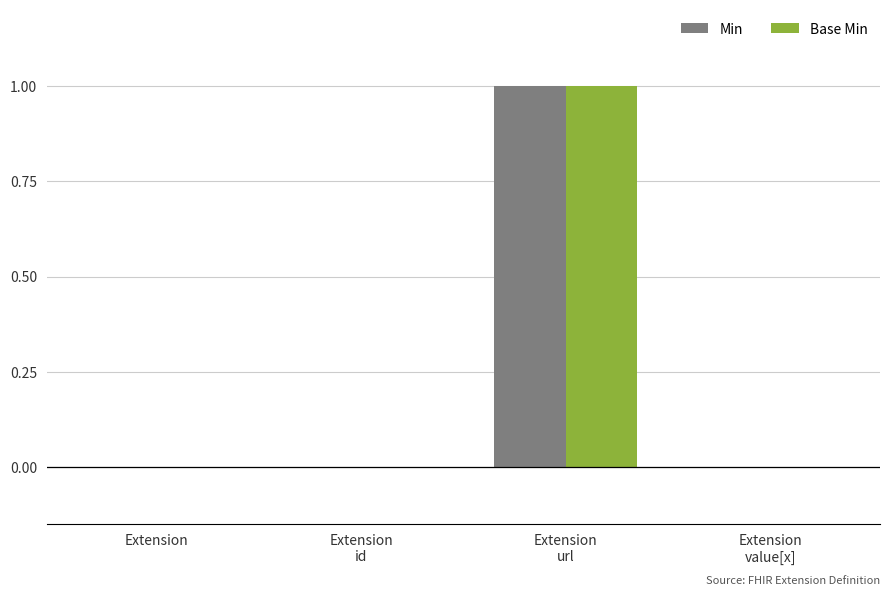

The Min series shows -1 at Extension. True or false?

False